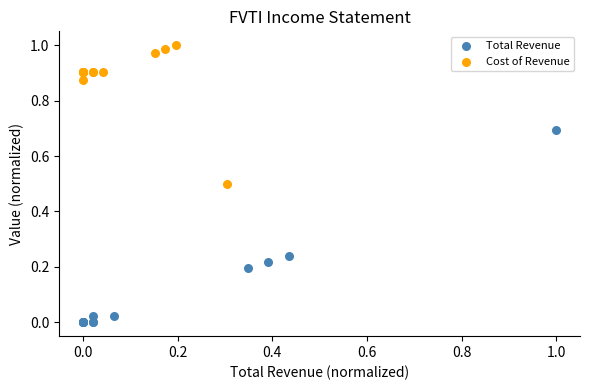

What are all the series names shown in the legend?

Total Revenue, Cost of Revenue